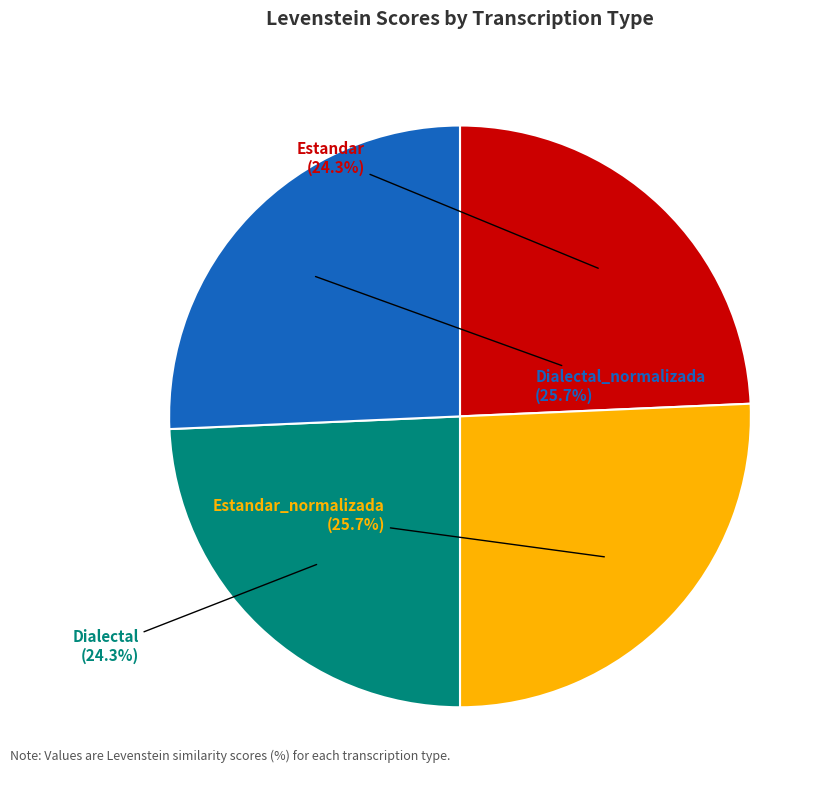

Count the number of slices in the pie.

4